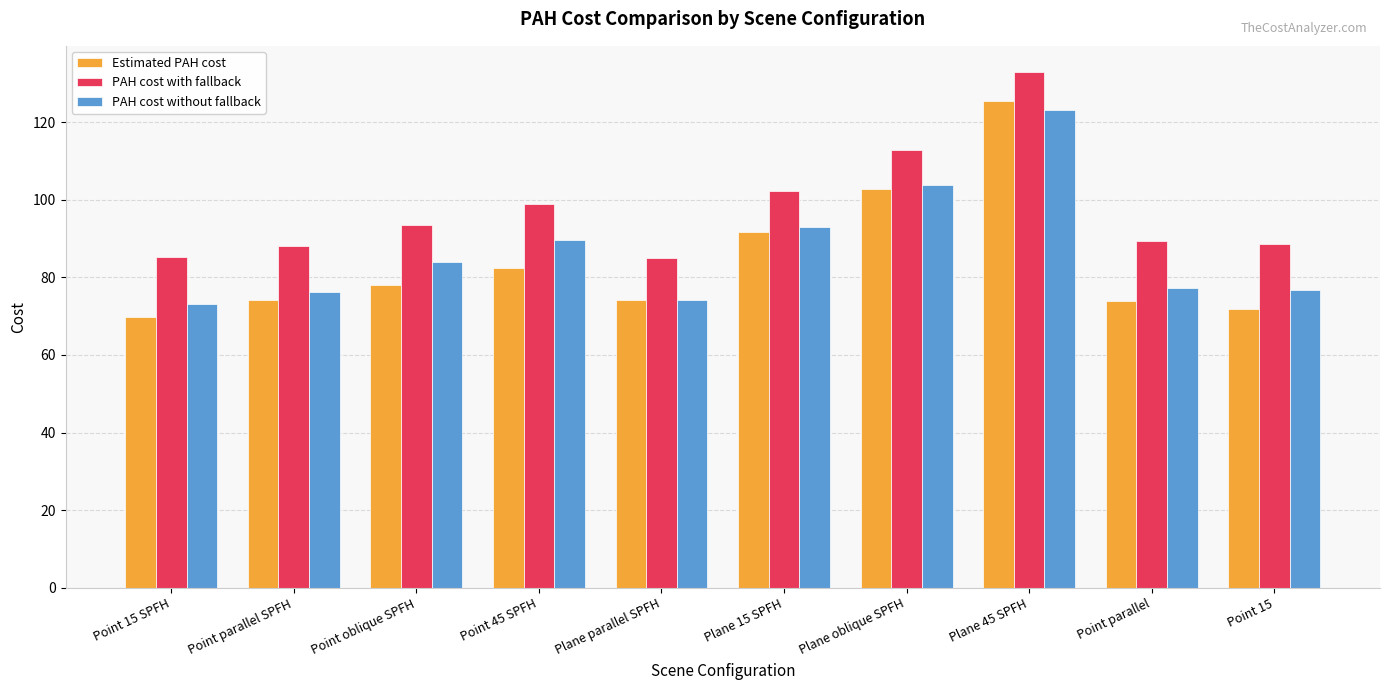

Rank the series by their average value, from highest to lowest.

PAH cost with fallback, PAH cost without fallback, Estimated PAH cost